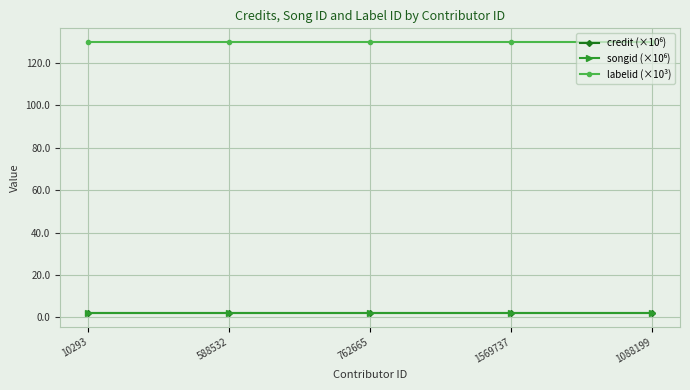

The value of labelid (×10³) at 588532 is 193.4. True or false?

False